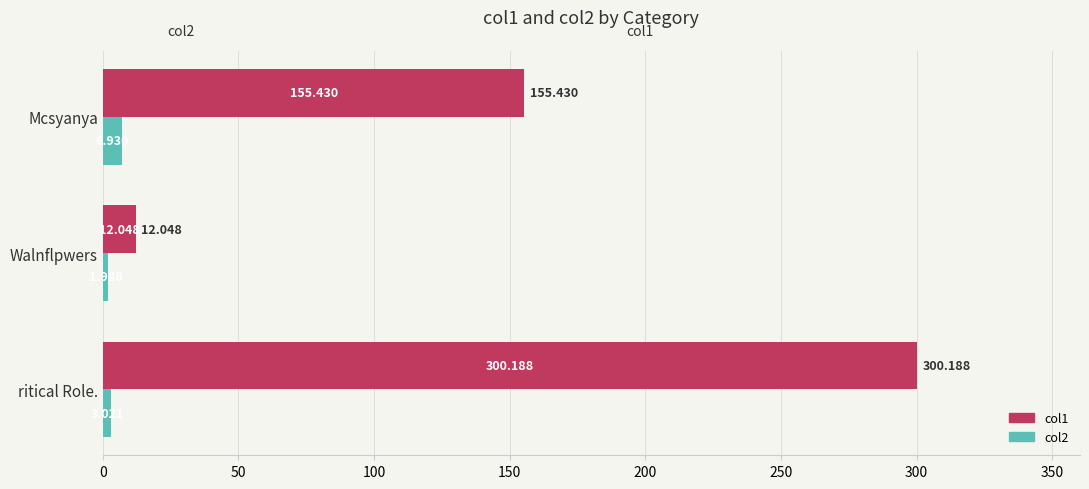

How many values in the col1 series exceed 155?

2